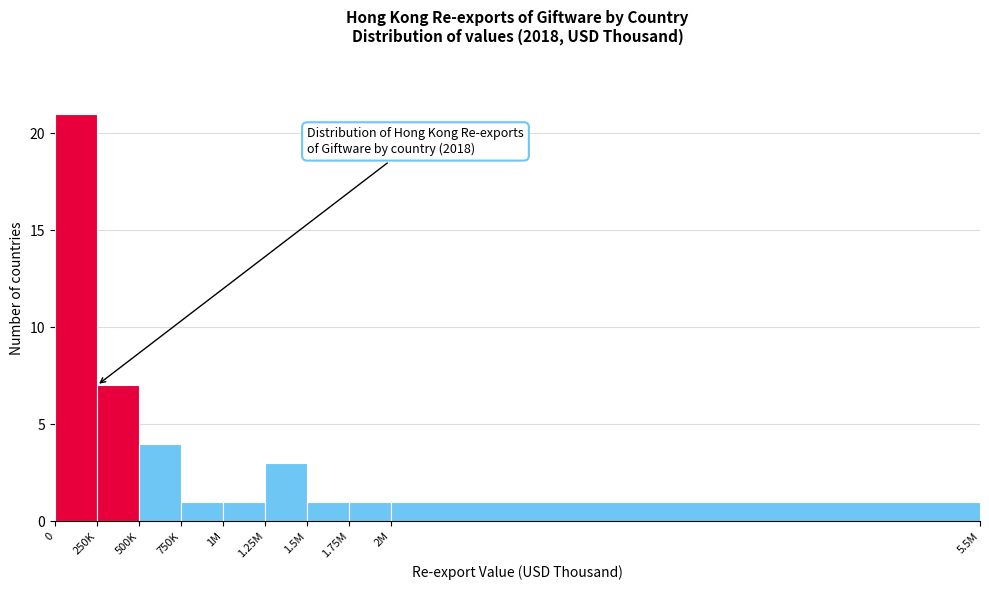

Reading left to right, list all the values displayed in this chart.

21	7	4	1	1	3	1	1	1